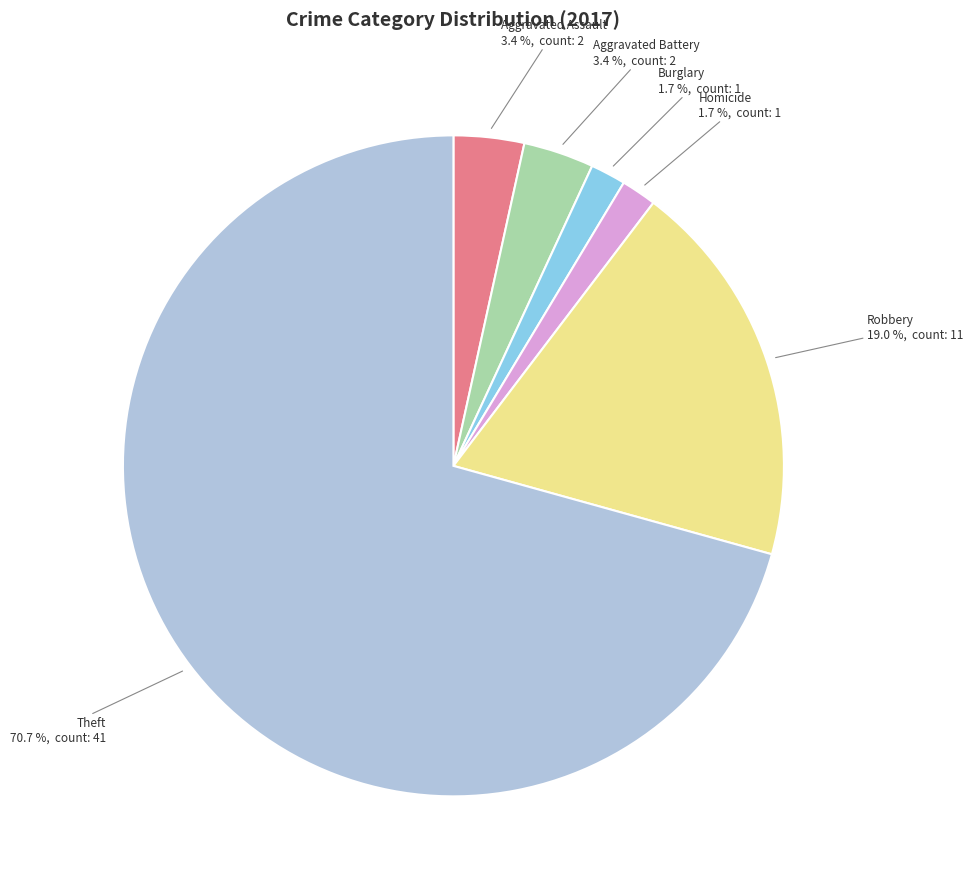

How much of the chart is everything except Aggravated Battery?

96.6%